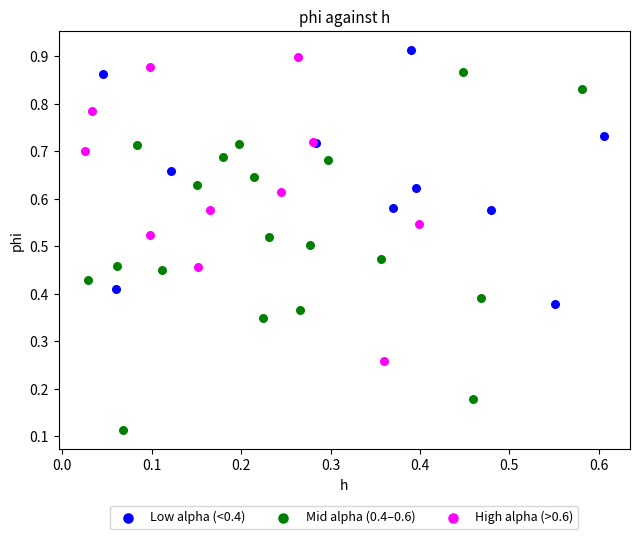

Which series reaches the minimum Y coordinate?

Mid alpha (0.4–0.6)